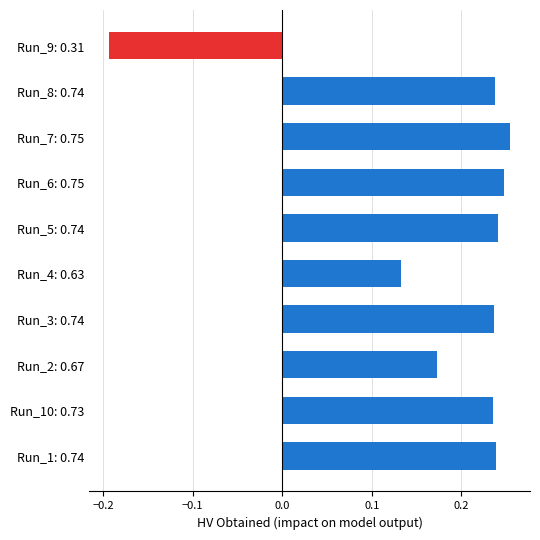

What is the sum of the values at Run_8: 0.74 and Run_1: 0.74?

0.5